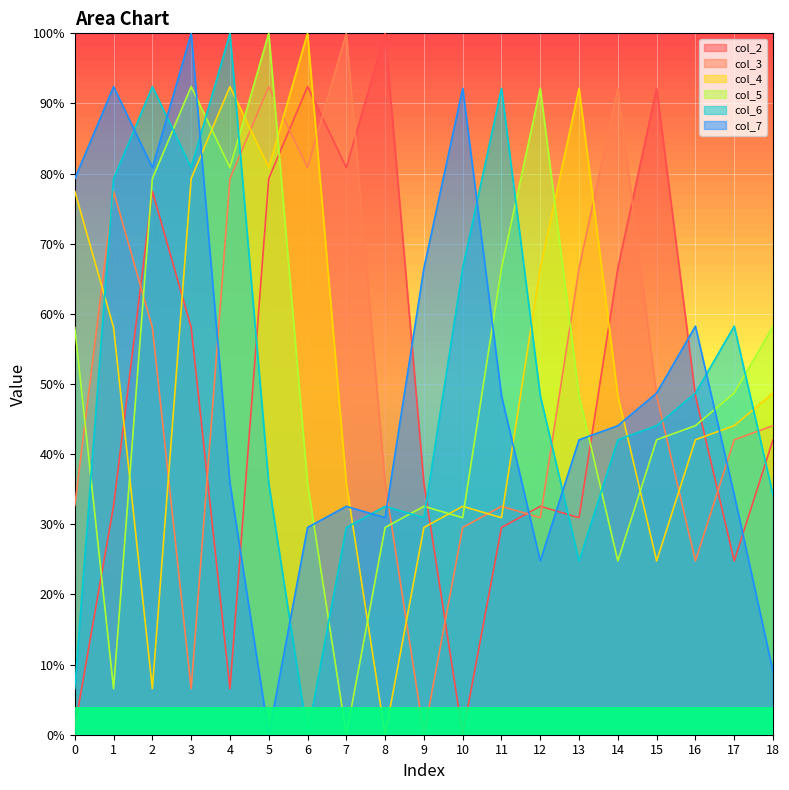

In col_7, how many points are higher than both neighbors (excluding endpoints)?

5